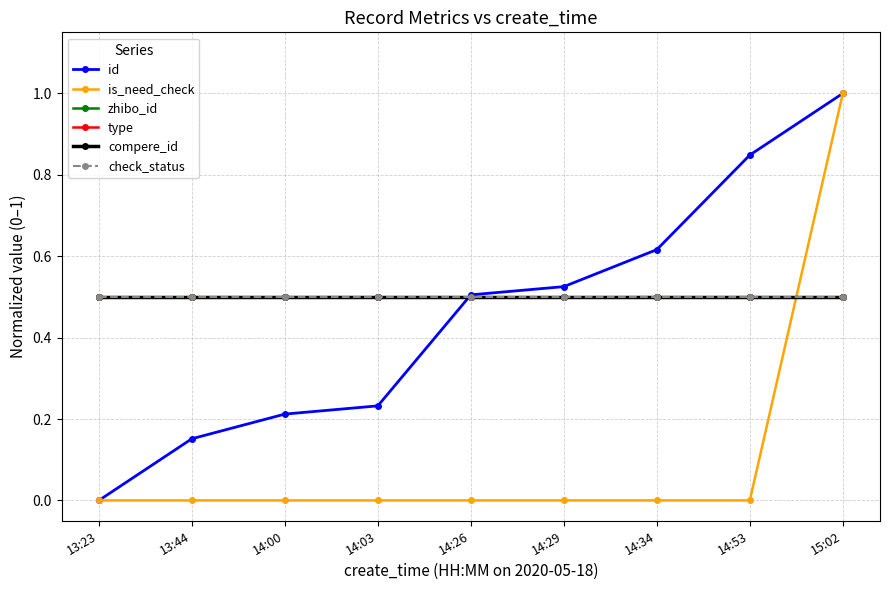

What is the average value of the compere_id series?

0.5